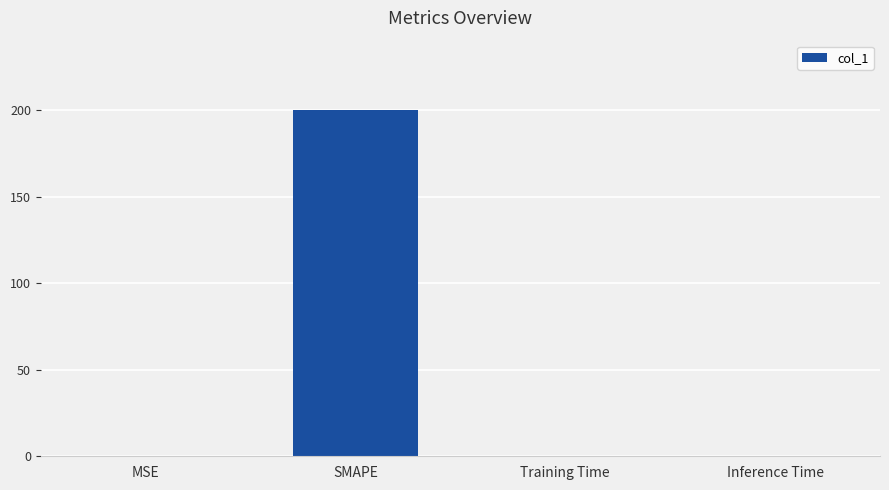

Are the bars horizontal?

No